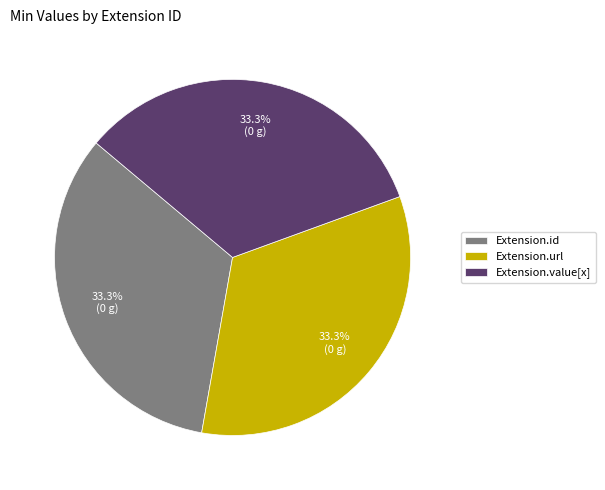

What is the ratio of the value at Extension.value[x] to the value at Extension.url?

1.0